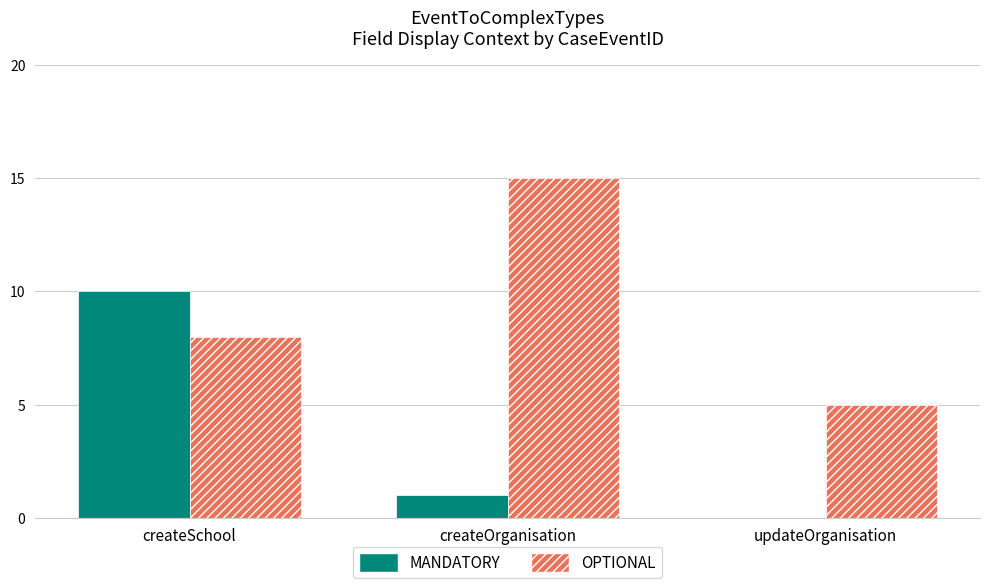

Between createSchool and createOrganisation, which series saw the biggest shift?

MANDATORY